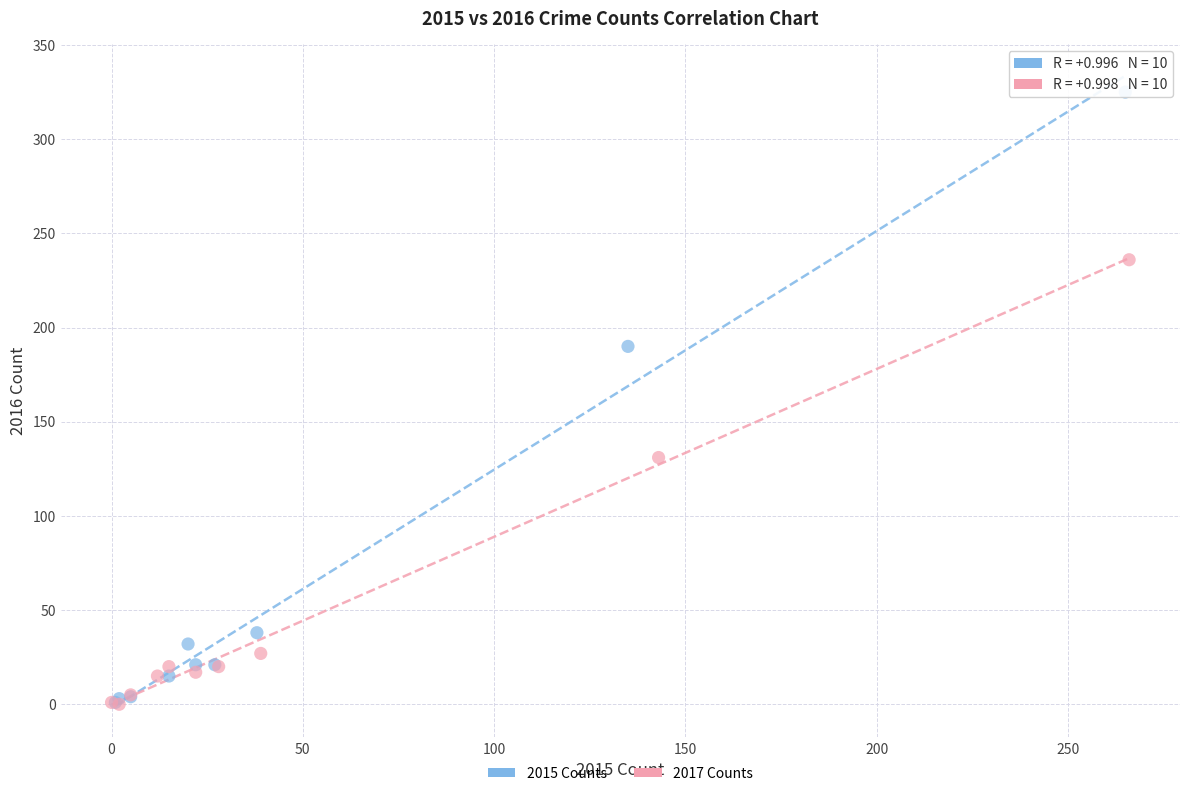

Which series contains the highest Y value?

2015 Counts